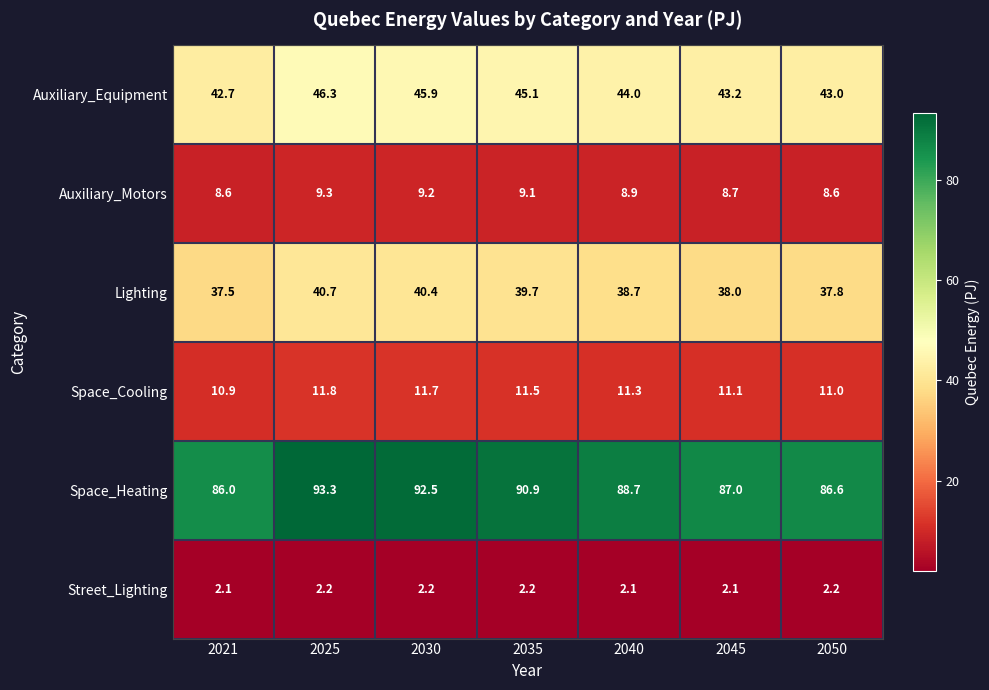

At how many categories does at least one series exceed 84?

7